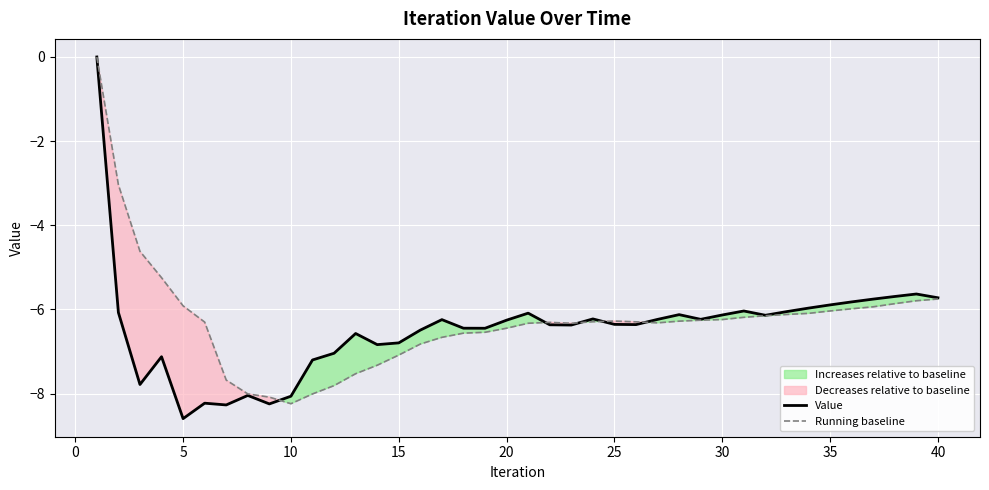

What is the minimum value for Running baseline?

-8.2